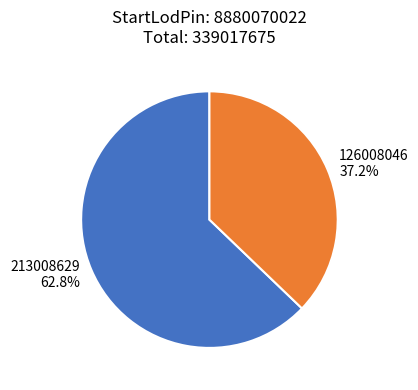

Approximately how many times larger is the value at 213008629 compared to 126008046?

1.7